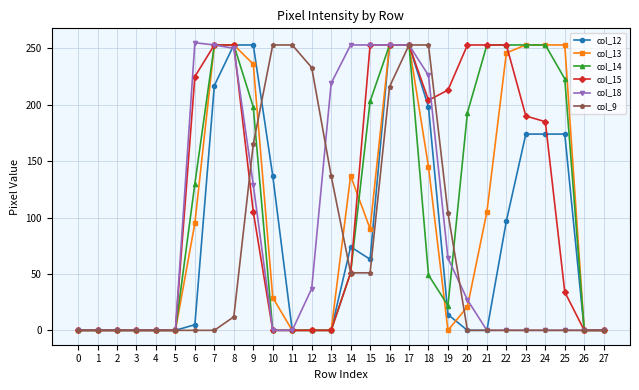

What are all the series names shown in the legend?

col_12, col_13, col_14, col_15, col_18, col_9